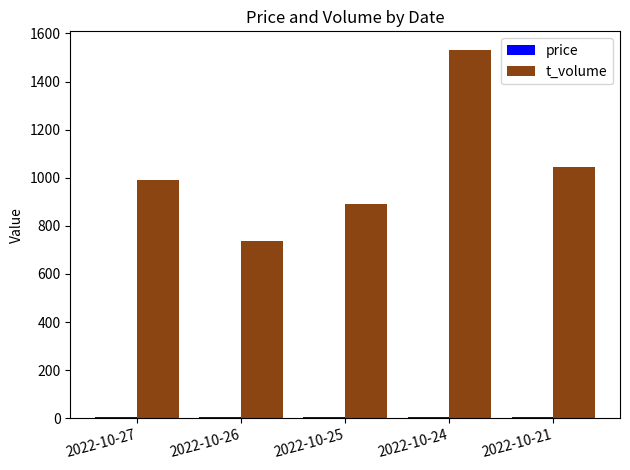

What is the spread (max minus min) of values at 2022-10-27?

982.5